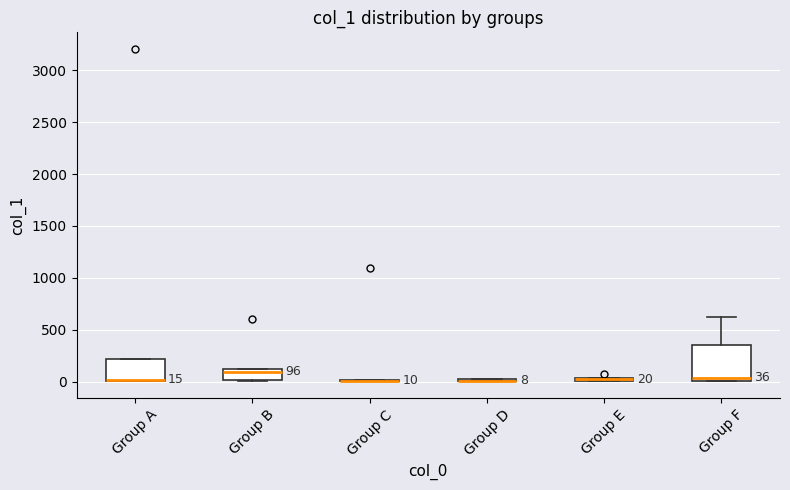

Comparing the boxes themselves (not the whiskers), which one is the tallest?

Group F